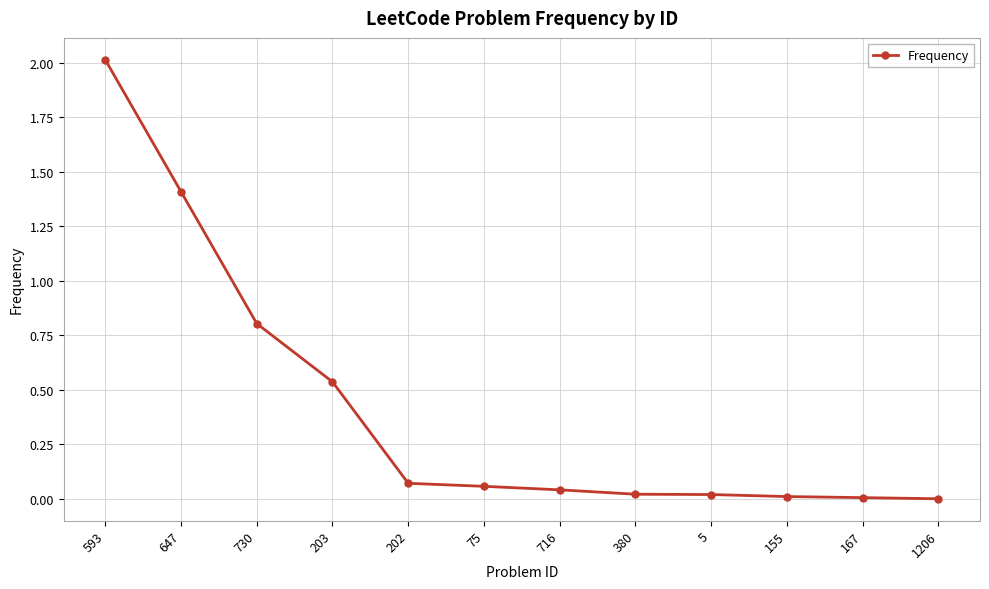

What is the sum of all values?

5.0